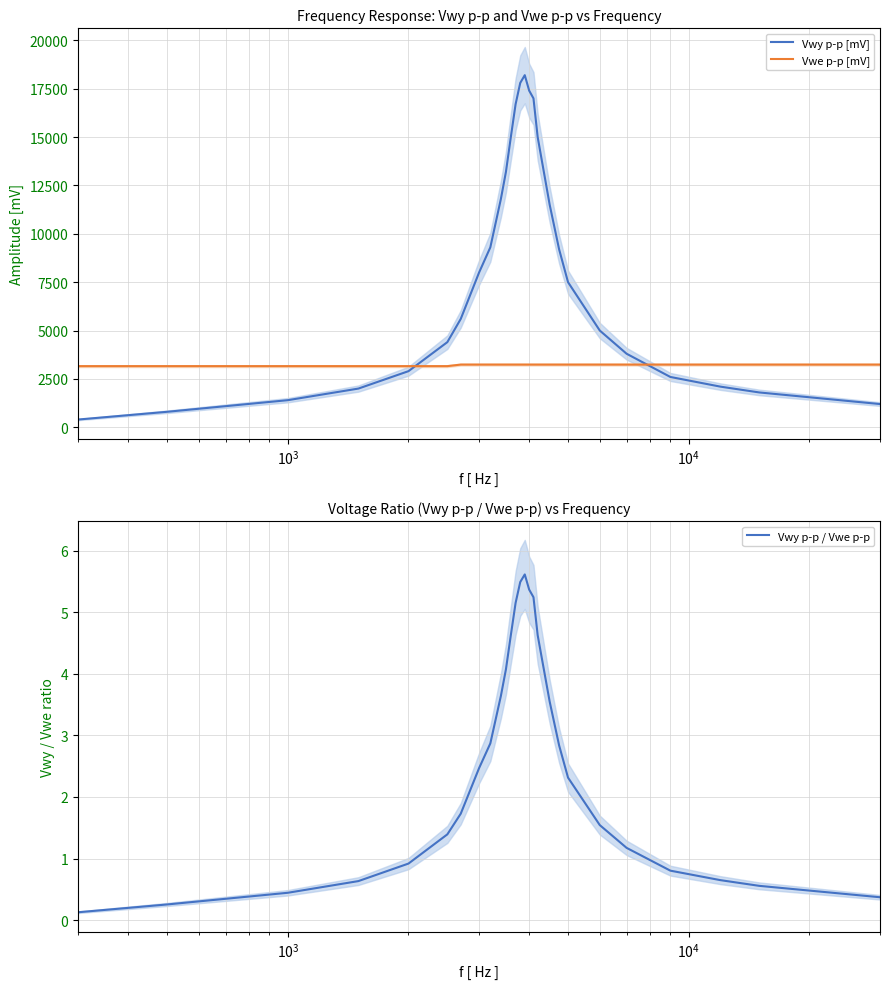

What is the lowest value of the Vwe p-p [mV] series?

3160